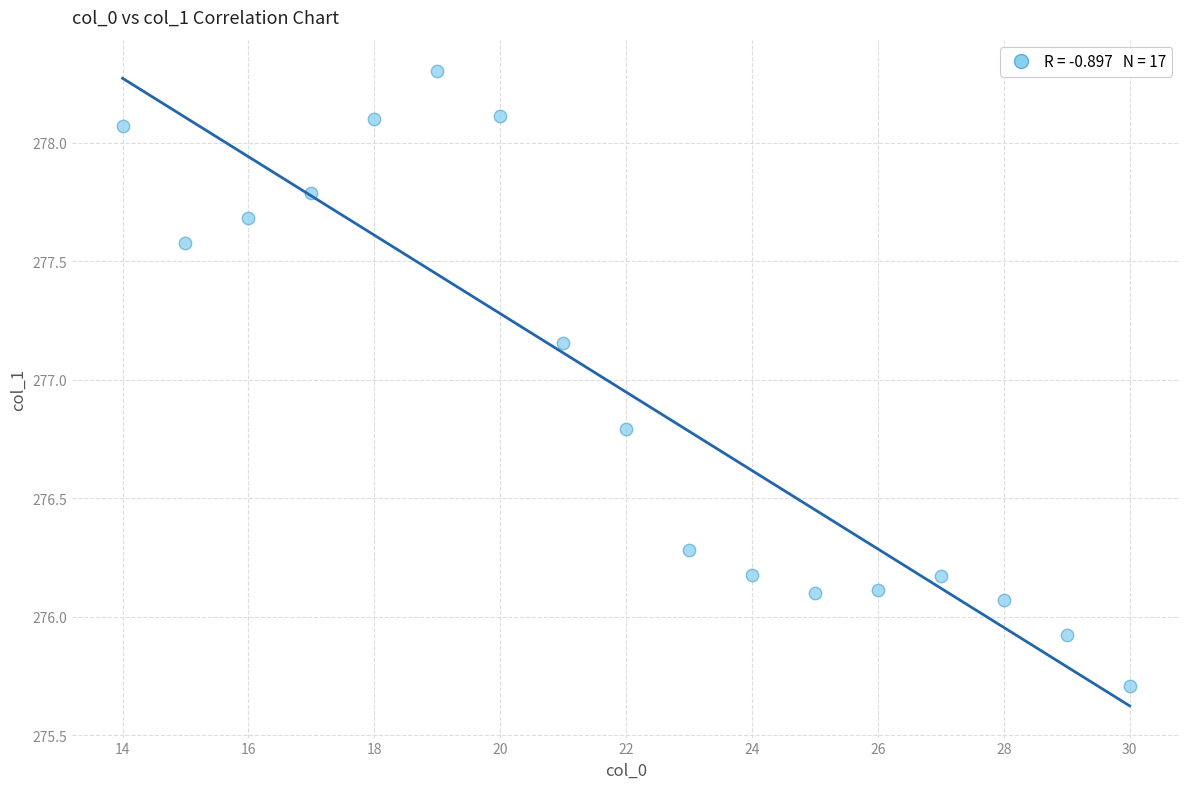

What is the range of X values (max minus min)?

16.0